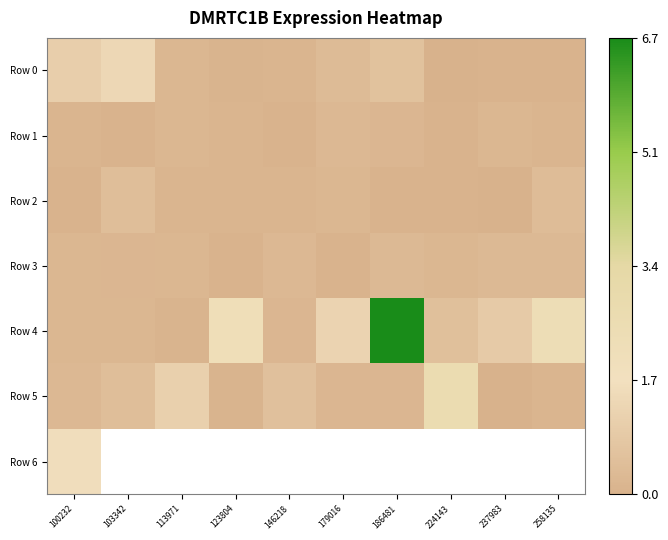

True or false: Row 2 has a value of 0.1 at 100232.

True